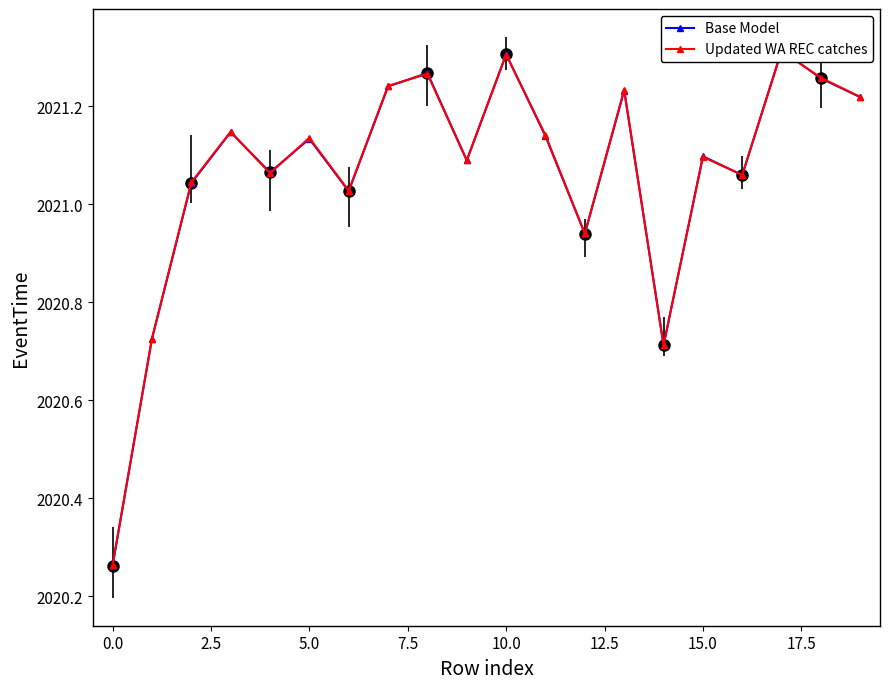

Reading left to right, extract all data points from this chart.

Base Model: 2020.3	2020.7	2021.0	2021.1	2021.1	2021.1	2021.0	2021.2	2021.3	2021.1	2021.3	2021.1	2020.9	2021.2	2020.7	2021.1	2021.1	2021.3	2021.3	2021.2
Updated WA REC catches: 2020.3	2020.7	2021.0	2021.1	2021.1	2021.1	2021.0	2021.2	2021.3	2021.1	2021.3	2021.1	2020.9	2021.2	2020.7	2021.1	2021.1	2021.3	2021.3	2021.2